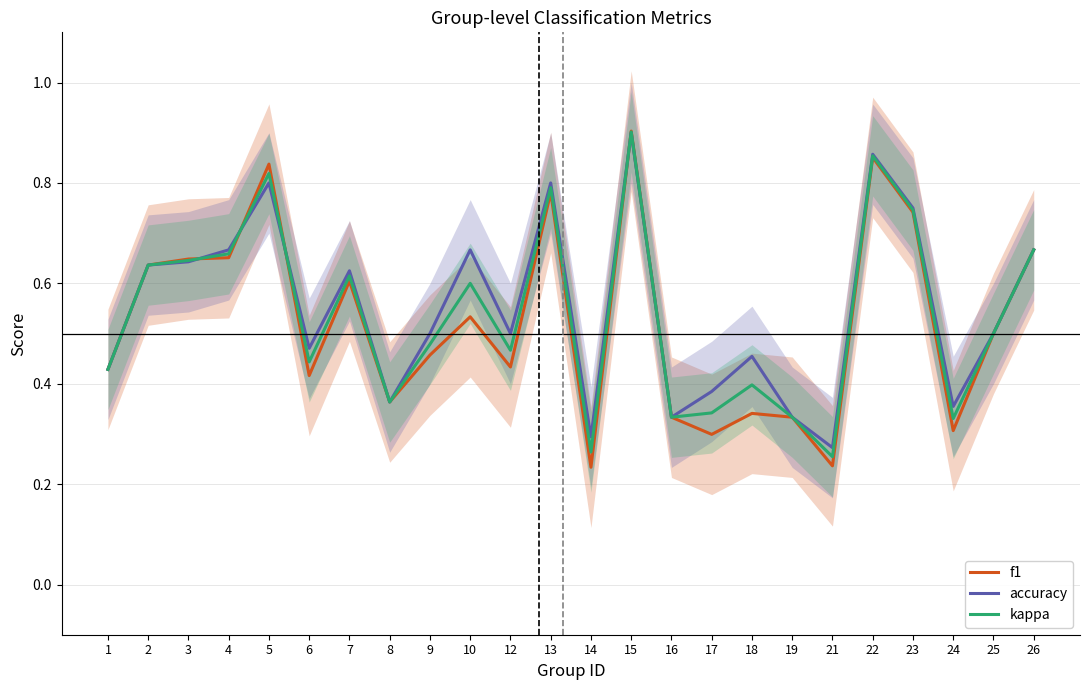

What is the total value across all series at 19?

1.0